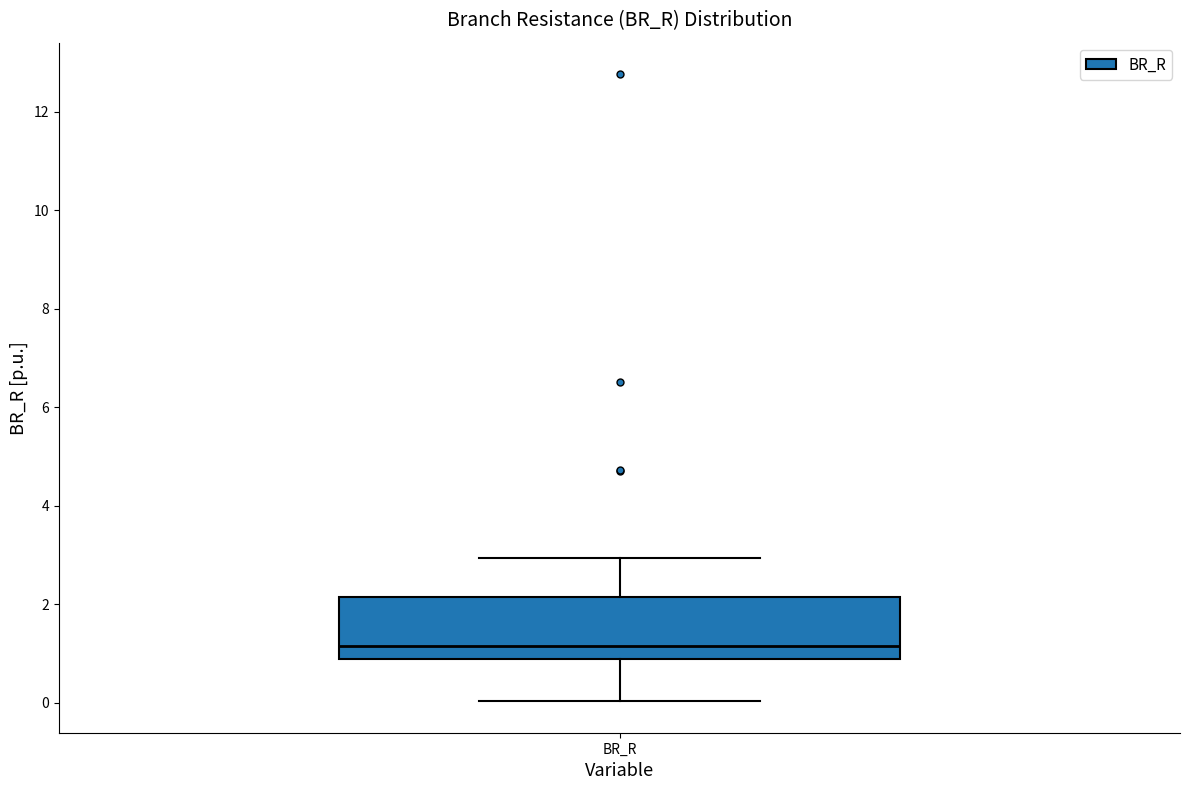

Read this box plot against the y-axis: the position of the median line, the range covered by the box, and the ends of both whiskers. The values are not printed on the chart, so give them approximately, as read against the axis.

median 1.2, box 0.8 to 2.2, whiskers 0.0 to 3.0